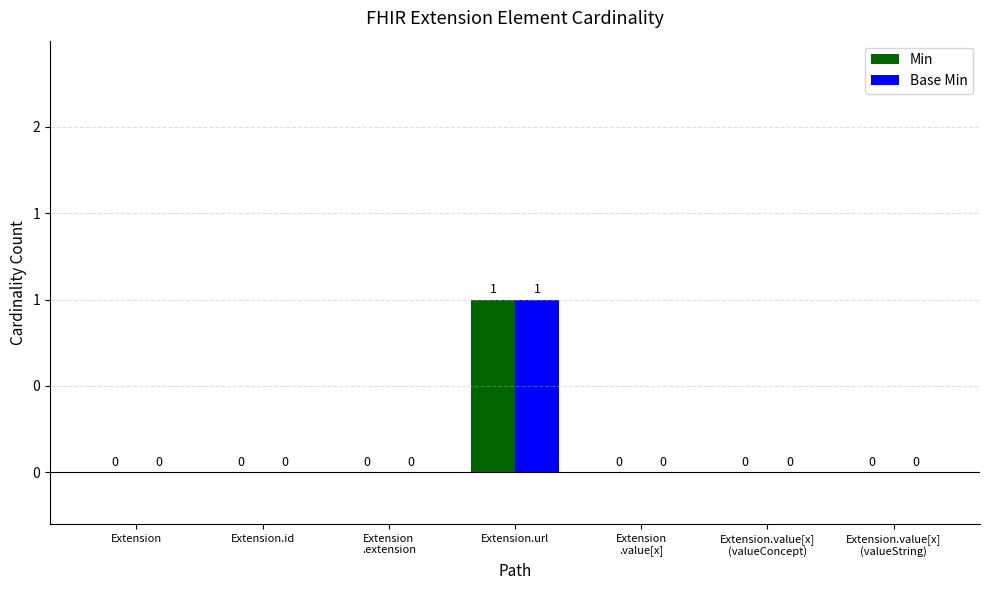

What are all the series names shown in the legend?

Min, Base Min